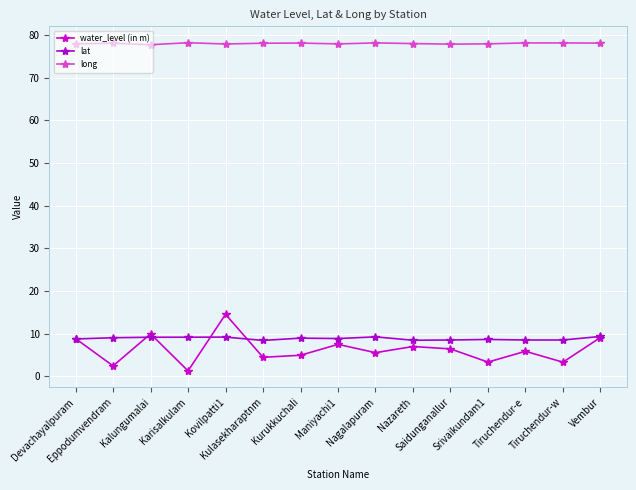

True or false: lat has a value of 8.9 at Kurukkuchali.

True